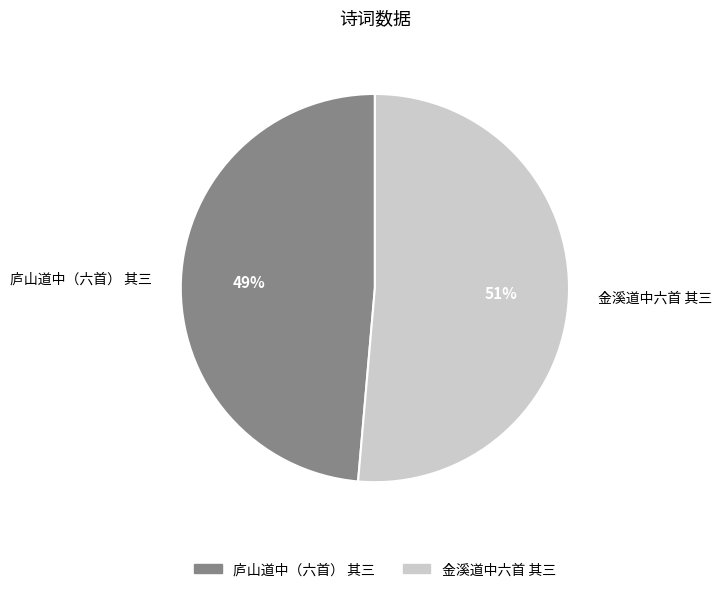

Does 庐山道中（六首） 其三 account for over 50% of the chart?

No